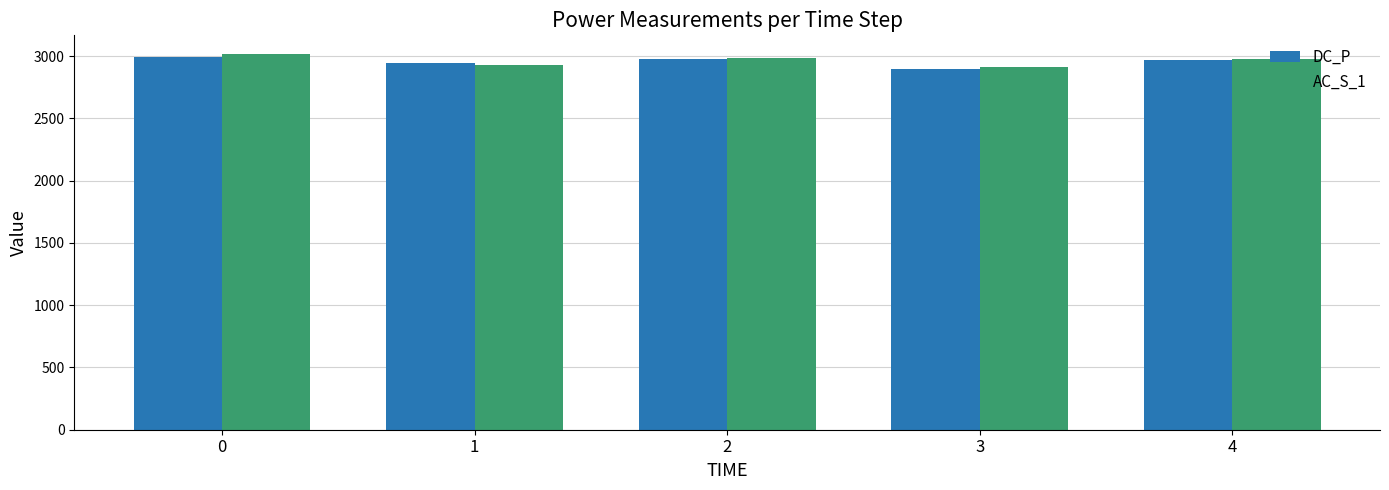

What is the spread (max minus min) of values at 0?

23.1